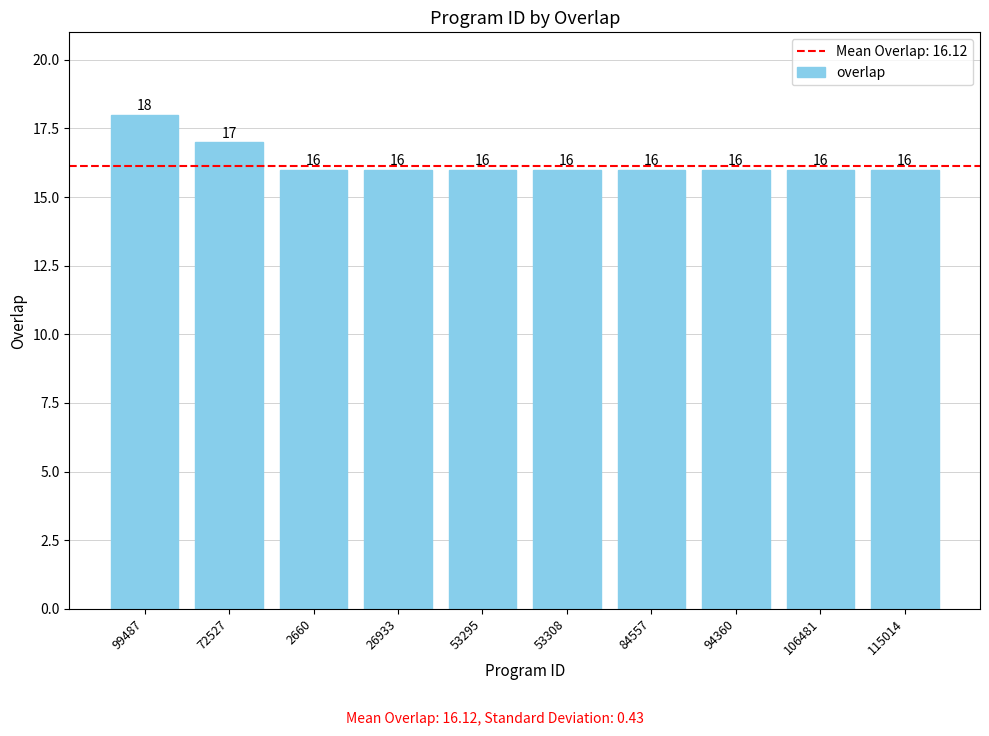

The chart shows a value of 16 at 2660. True or false?

True